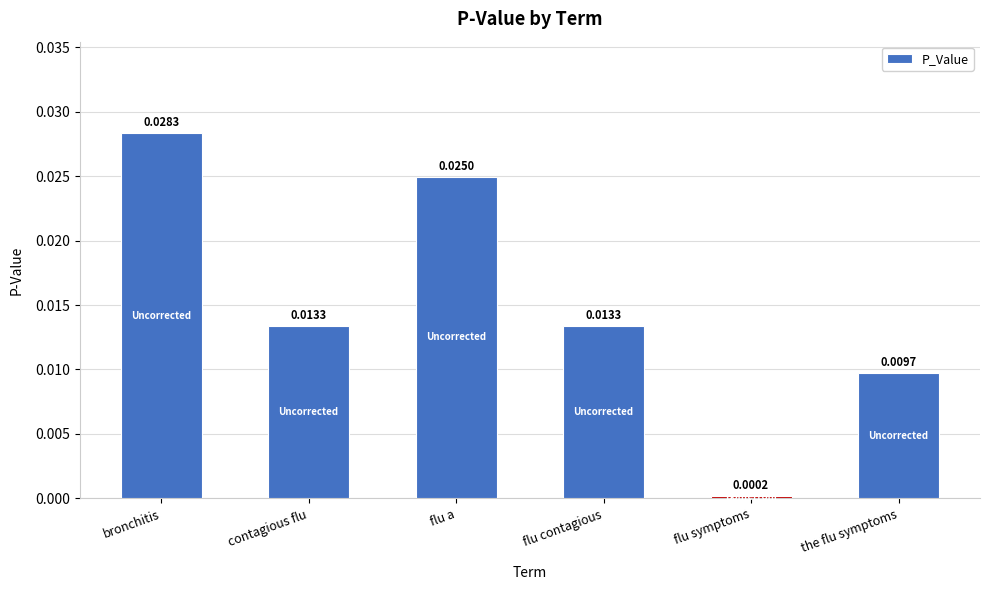

What is the label of the 6th bar from the left?

the flu symptoms